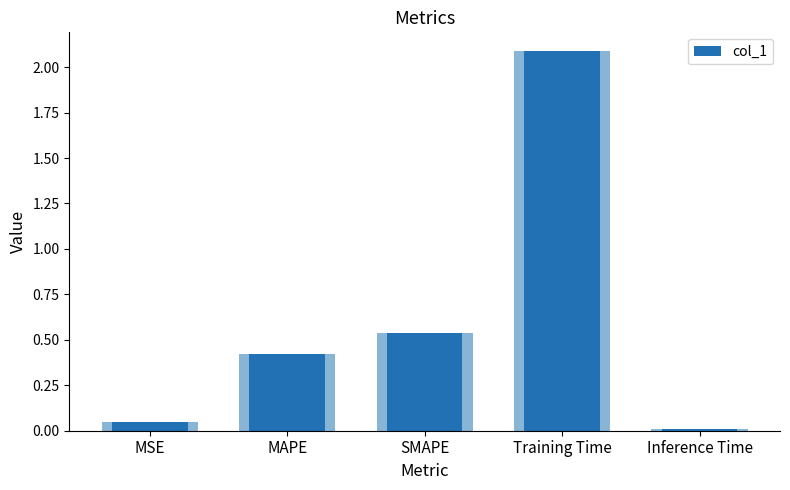

What position from the left is Training Time?

4